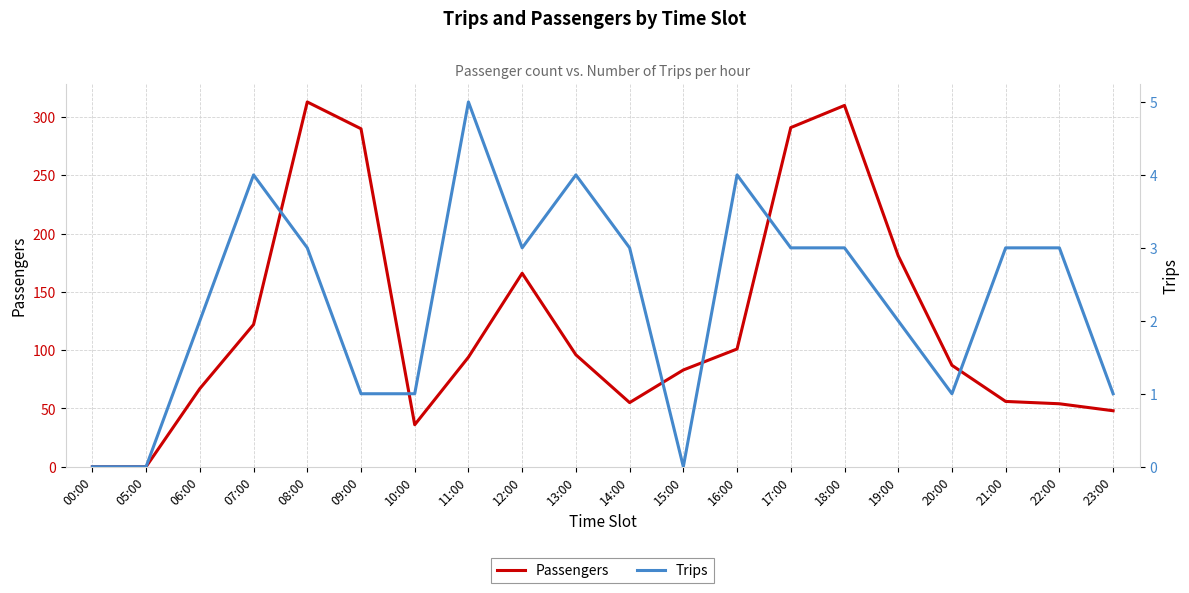

Reading left to right, what are all the values shown in this chart?

Passengers: 00:00=0	05:00=0	06:00=67	07:00=122	08:00=313	09:00=290	10:00=36	11:00=94	12:00=166	13:00=96	14:00=55	15:00=83	16:00=101	17:00=291	18:00=310	19:00=181	20:00=87	21:00=56	22:00=54	23:00=48
Trips: 00:00=0	05:00=0	06:00=2	07:00=4	08:00=3	09:00=1	10:00=1	11:00=5	12:00=3	13:00=4	14:00=3	15:00=0	16:00=4	17:00=3	18:00=3	19:00=2	20:00=1	21:00=3	22:00=3	23:00=1